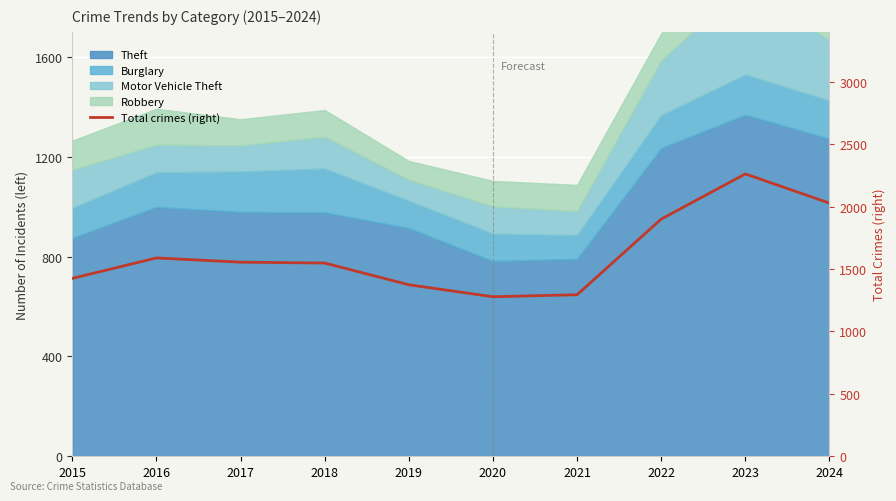

At which label is the value closest to 1770?

2022